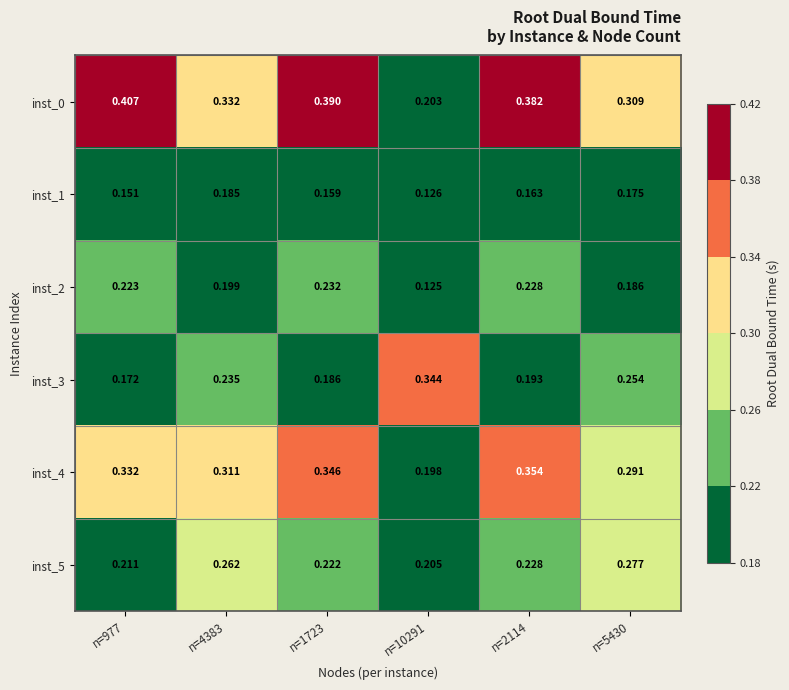

Is the value of inst_2 at n=2114 greater than the value of inst_0 at n=2114?

No